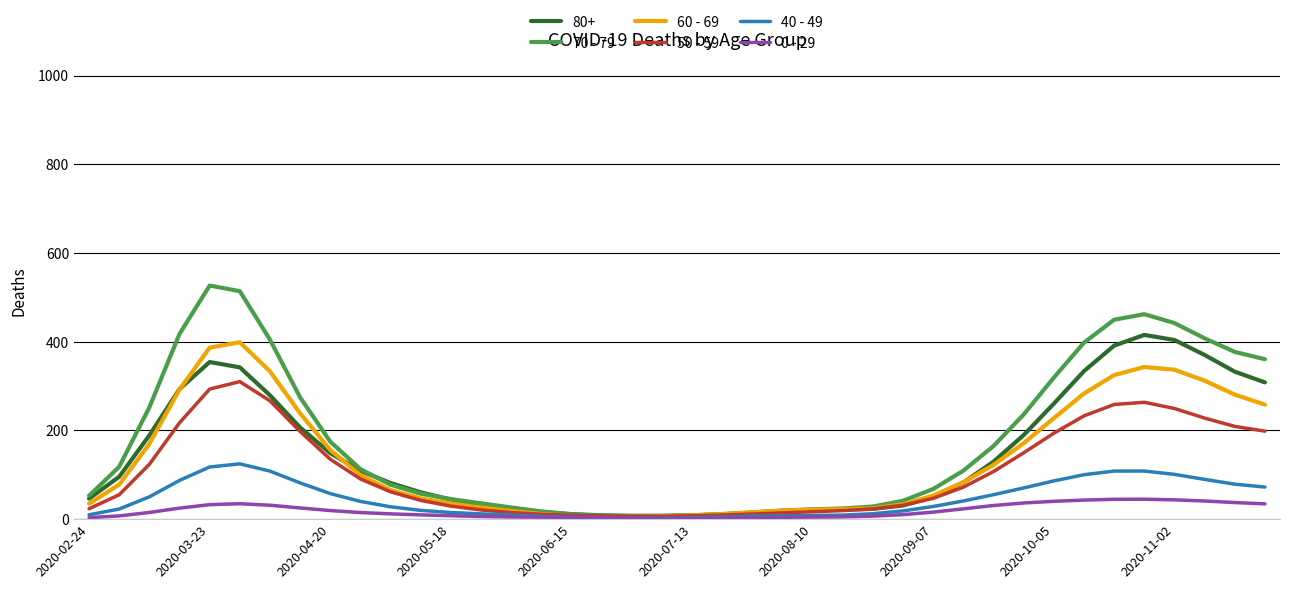

What is the maximum value shown in the chart?

526.7